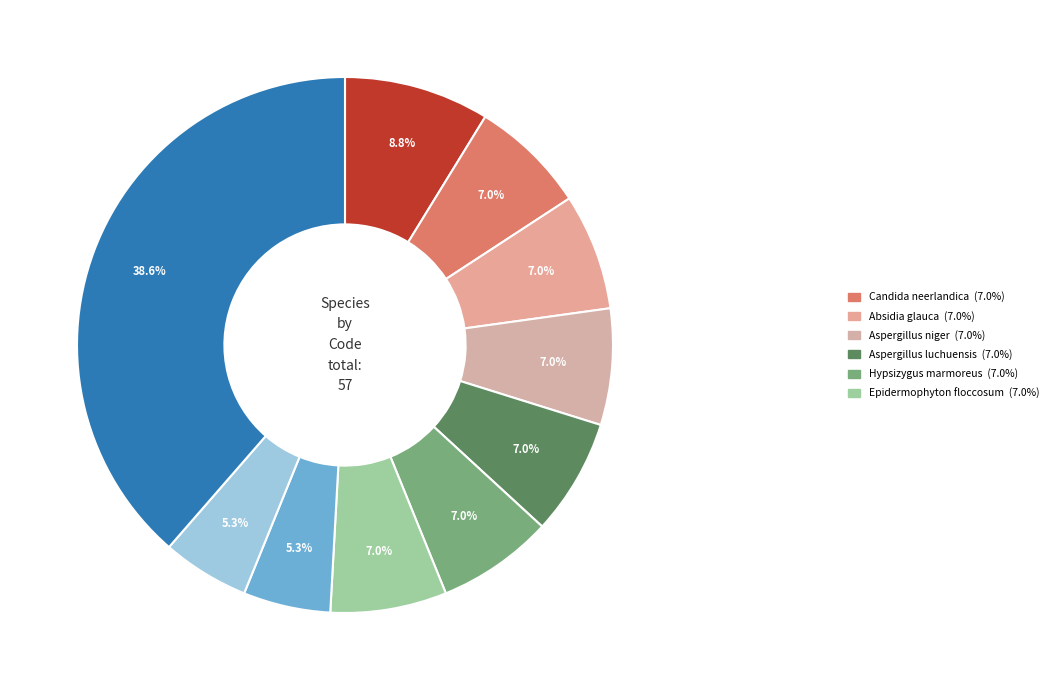

What is the largest slice in the pie chart?

Bracteacoccus minor